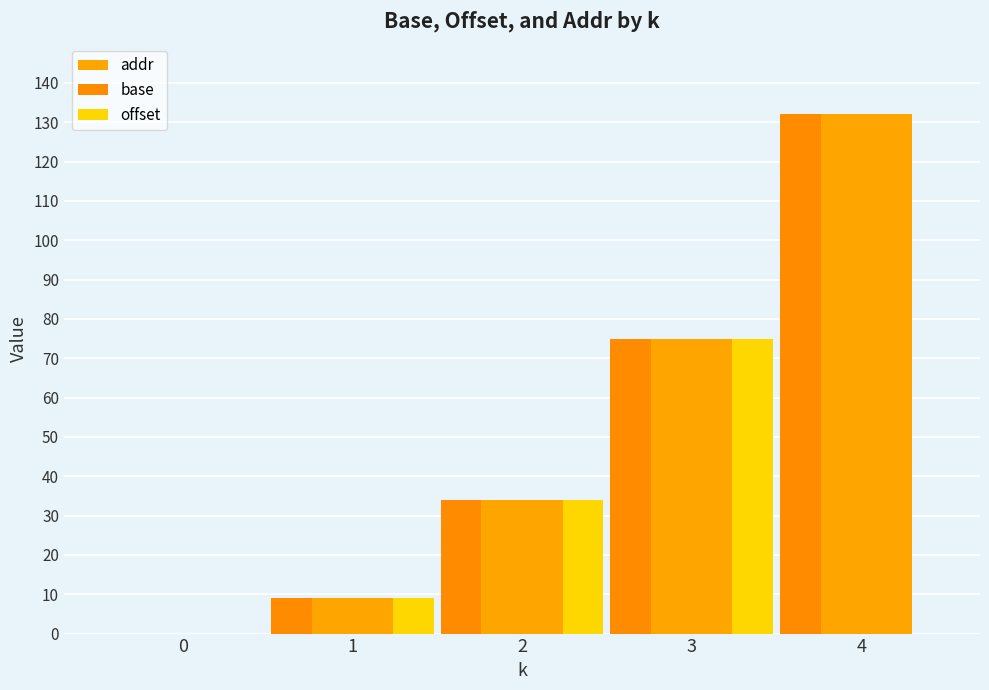

Rank the categories by addr value from lowest to highest.

0, 1, 2, 3, 4